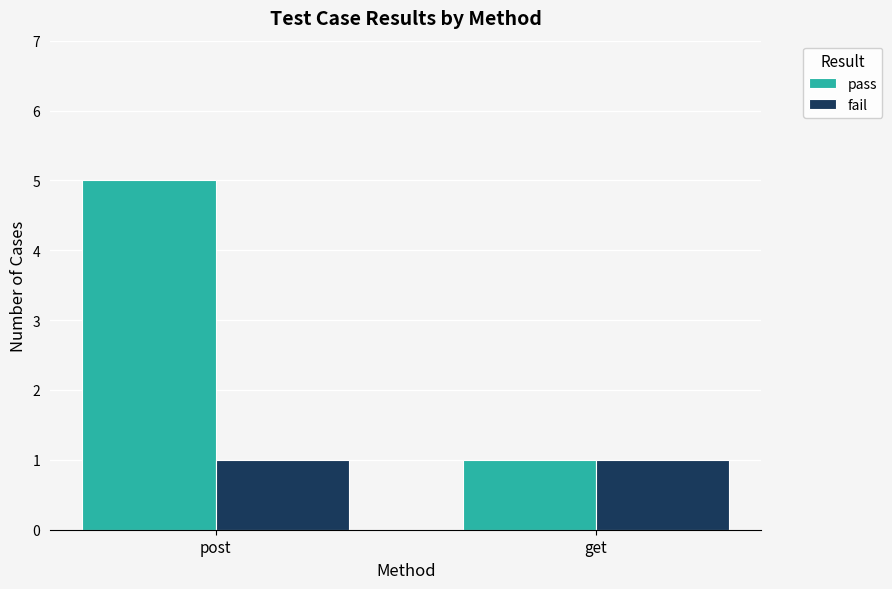

Reading left to right, what are all the values shown in this chart?

pass: 5	1
fail: 1	1